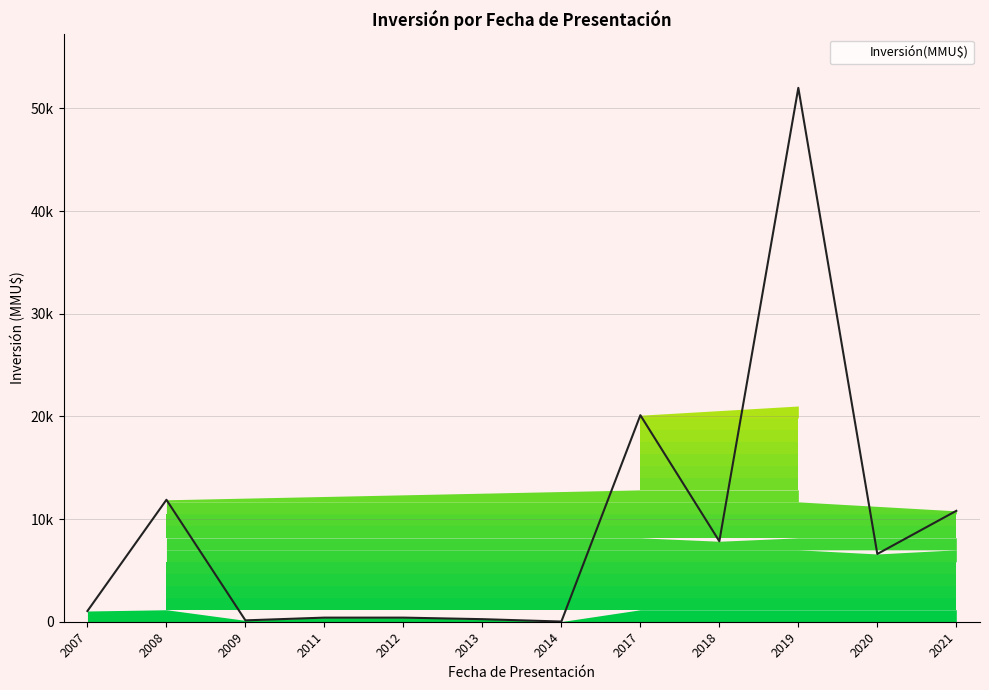

Does the chart have visible grid lines?

Yes